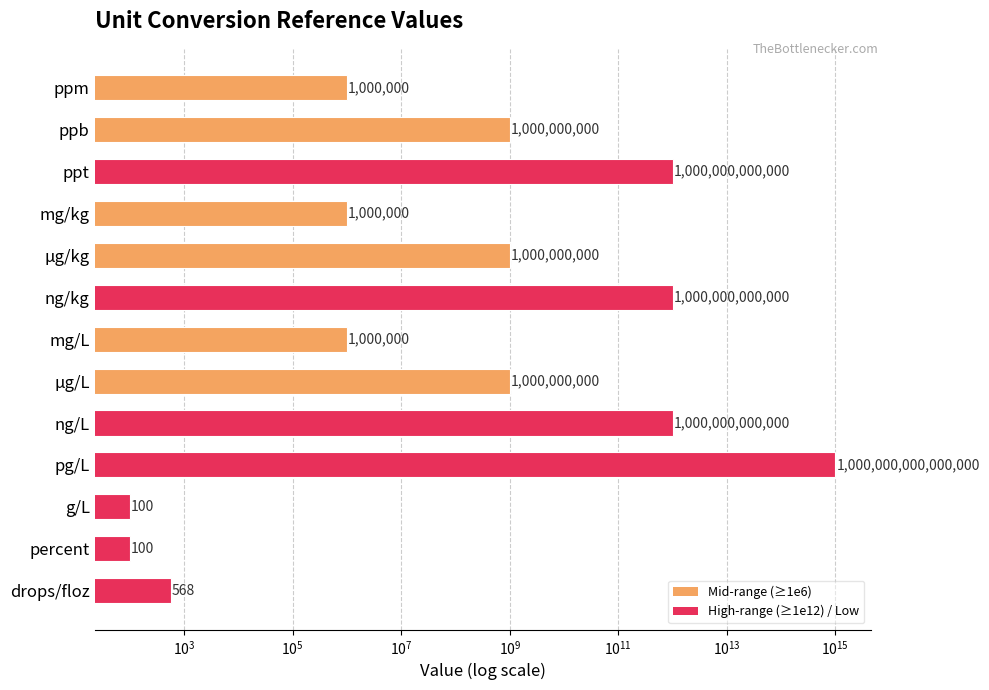

What is the value of the 10th bar from the left?

1000000000000000